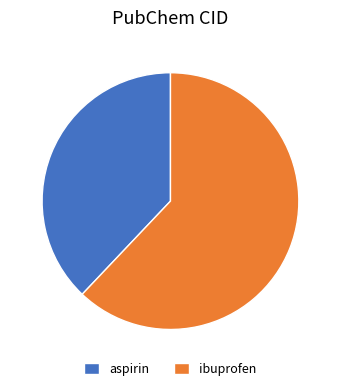

True or false: ibuprofen accounts for 77% of the total.

False